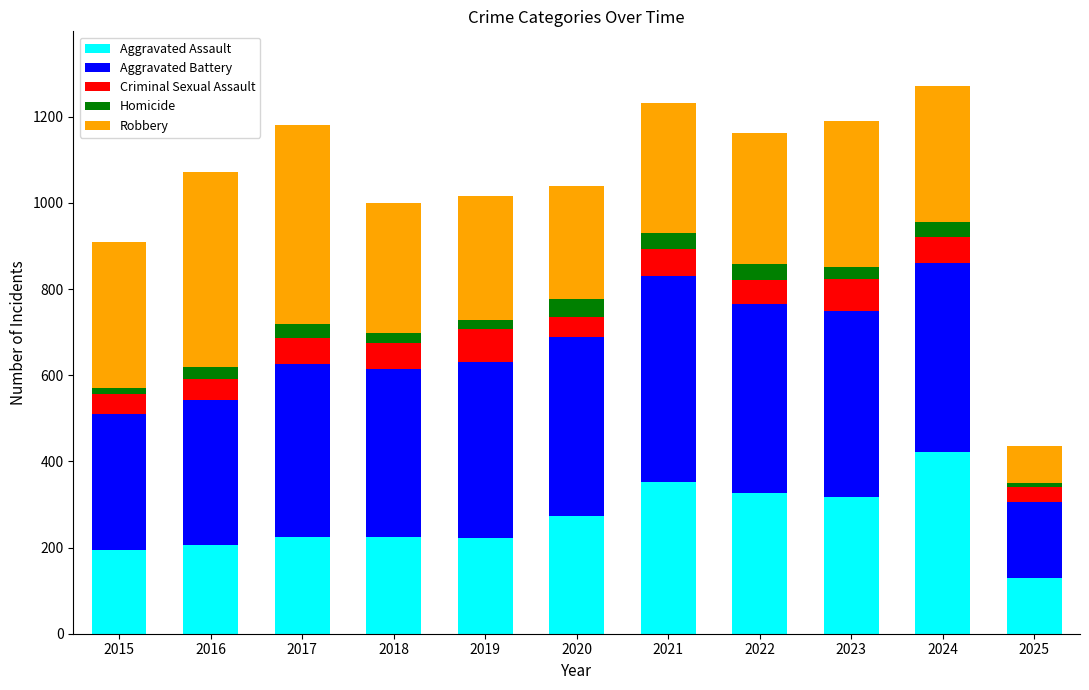

Is it true that Aggravated Assault equals 273 at 2020?

True